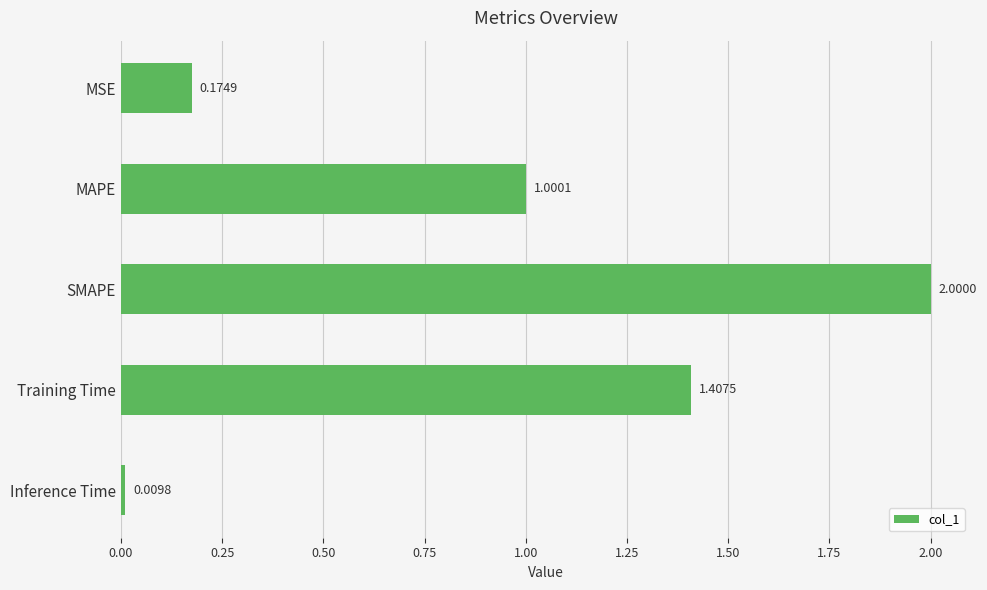

Where is the data nearest to the value 1?

MAPE